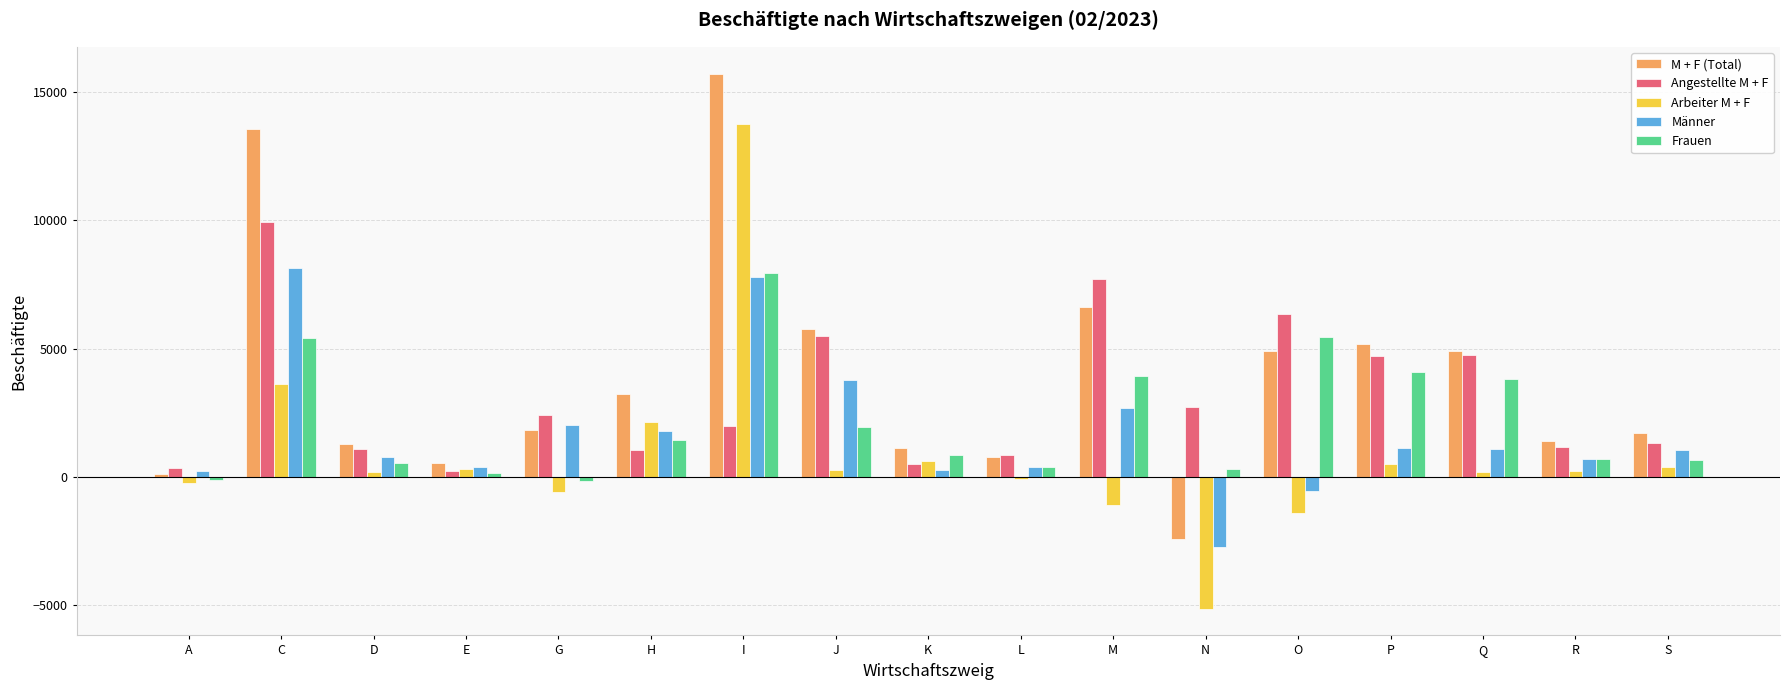

What is the average value of the Frauen series?

2197